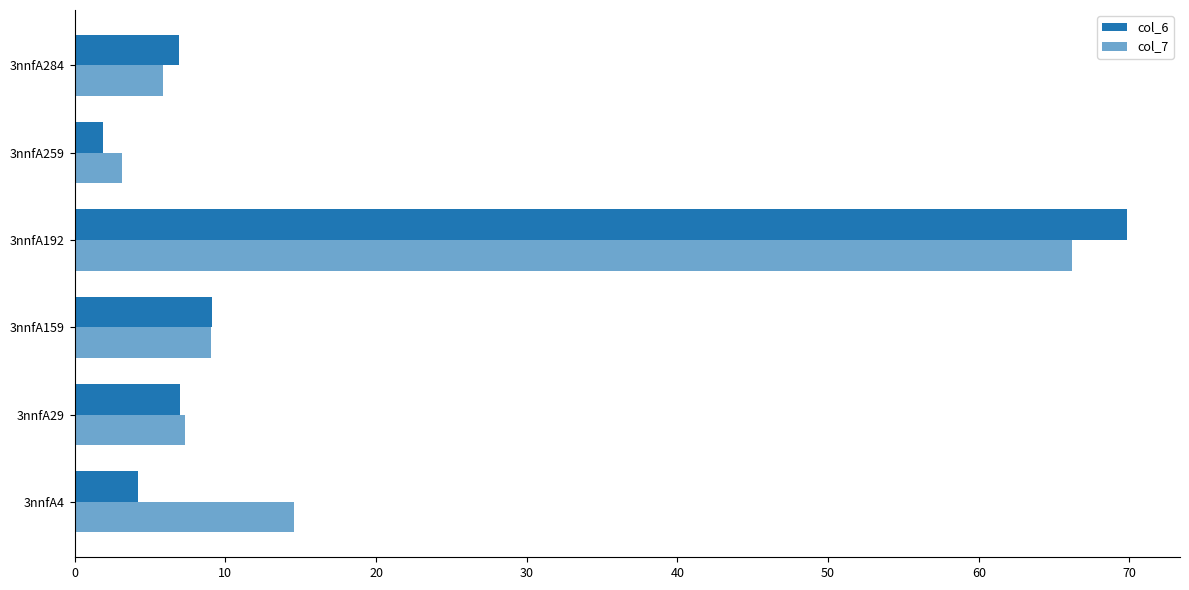

How many data points in col_7 are less than 9?

3